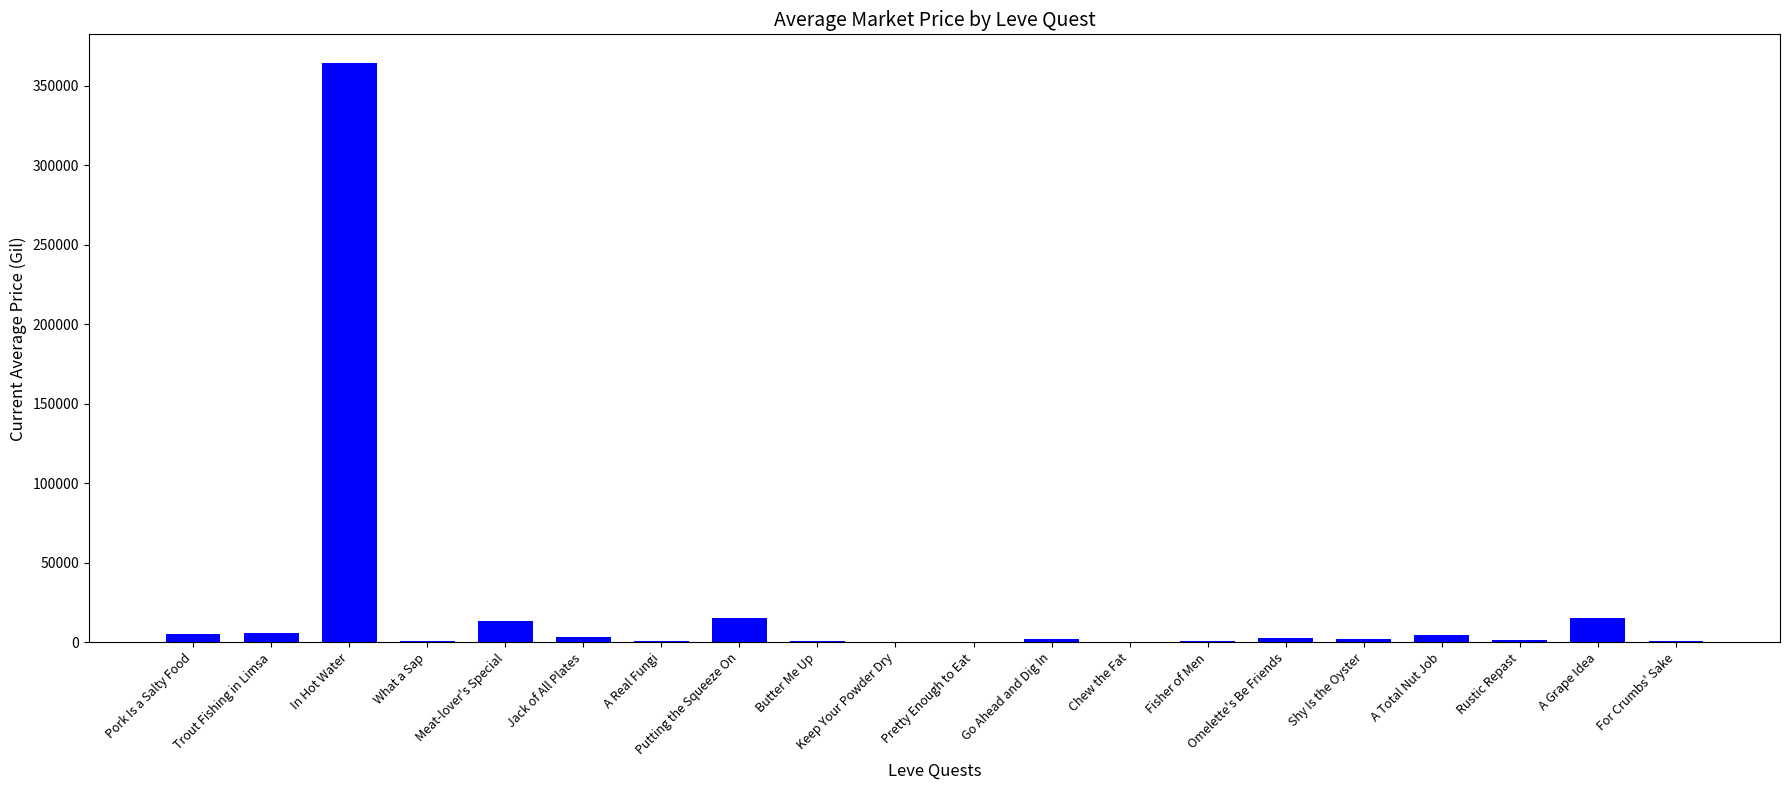

Which has a higher value, In Hot Water or Omelette's Be Friends?

In Hot Water